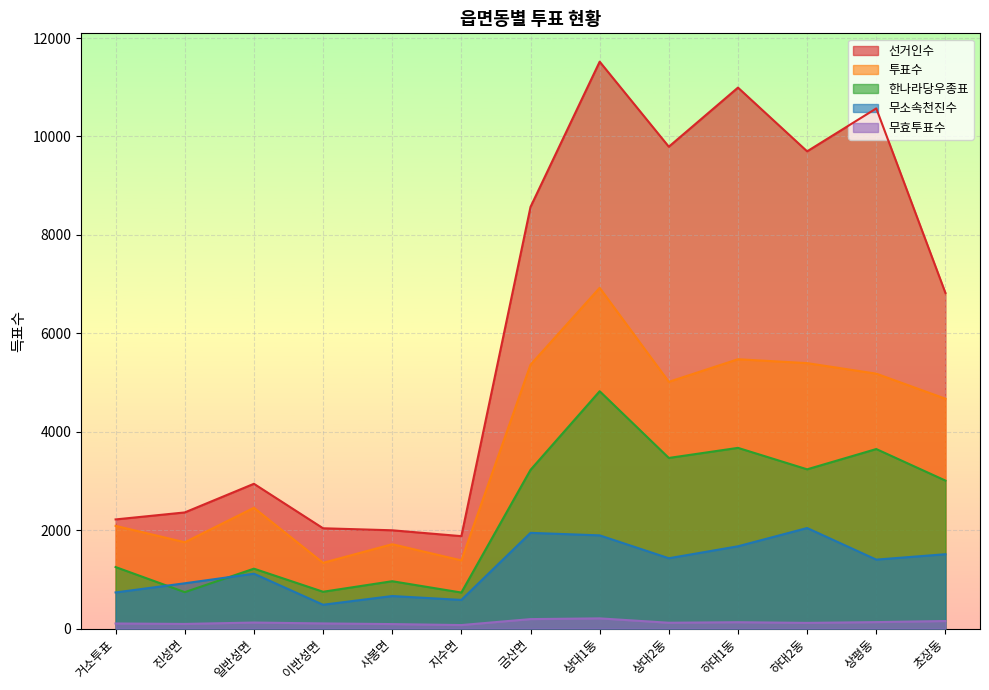

Where does the 한나라당우종표 series first go above 3007?

금산면